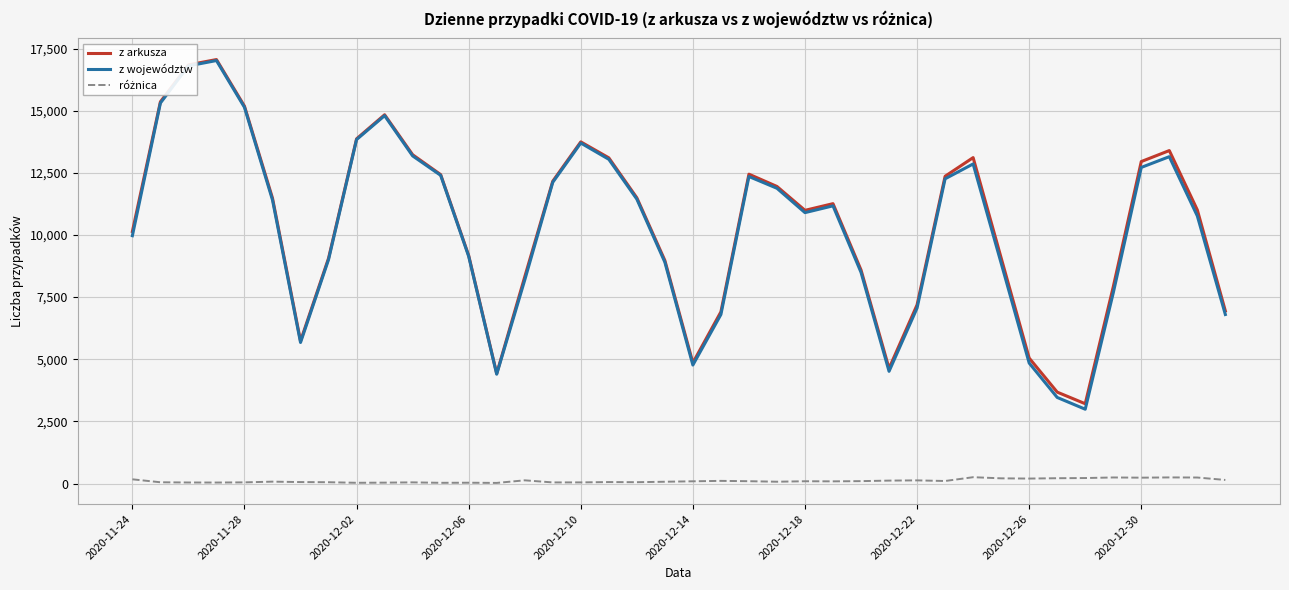

Which series has the widest spread of values?

z województw